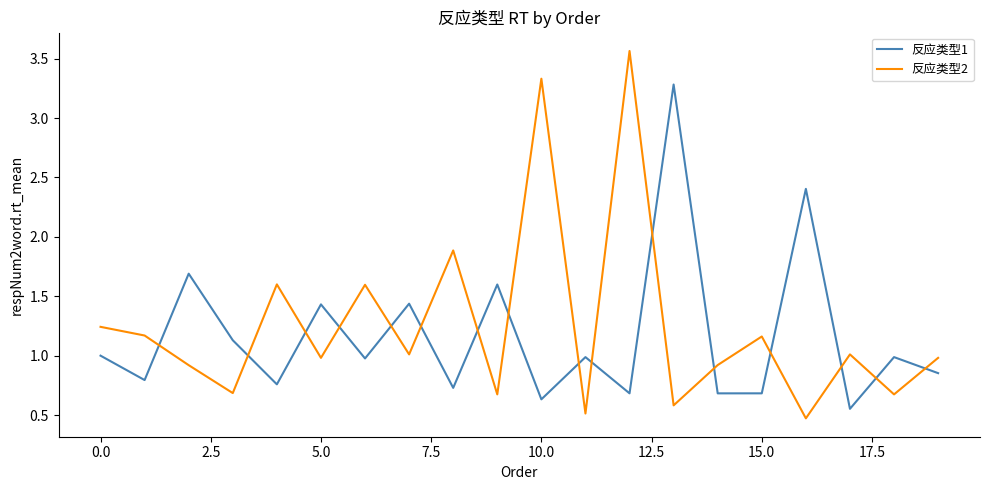

What are all the series names shown in the legend?

反应类型1, 反应类型2